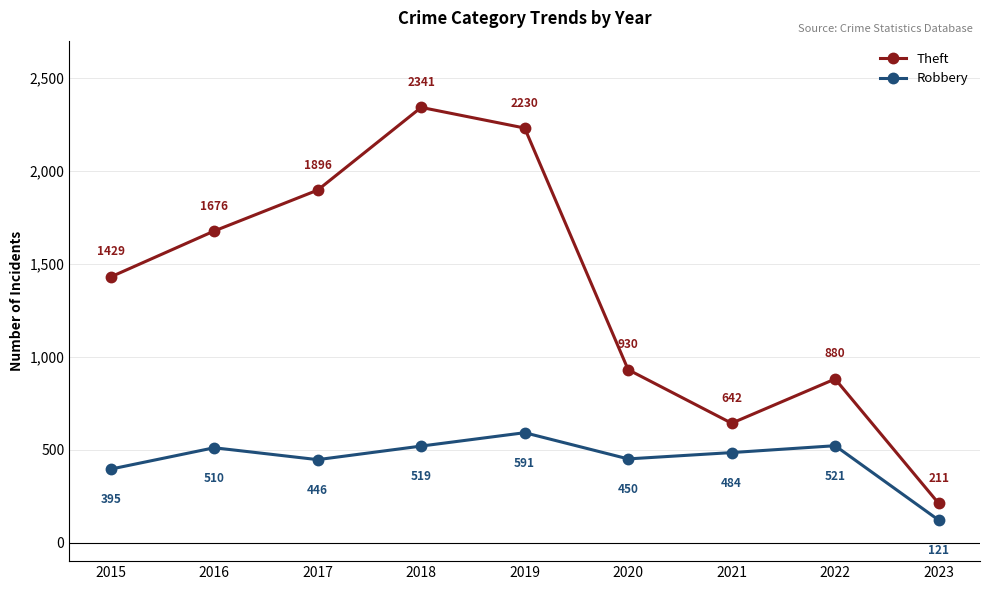

True or false: Robbery has a value of 395 at 2015.

True